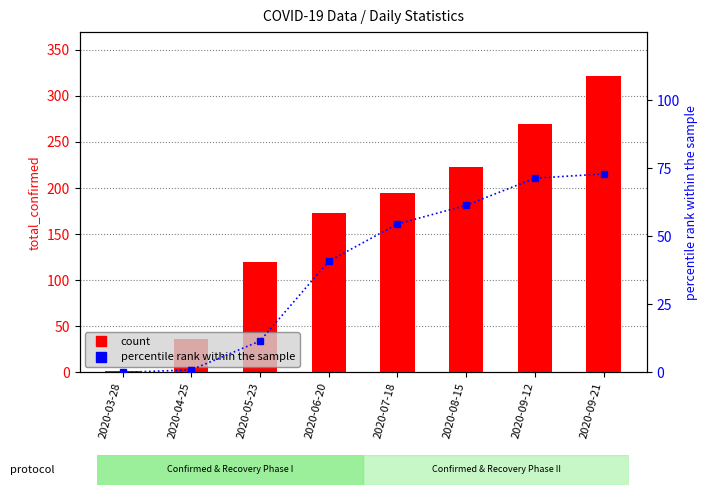

What is the spread (max minus min) of values at 2020-06-20?

132.2